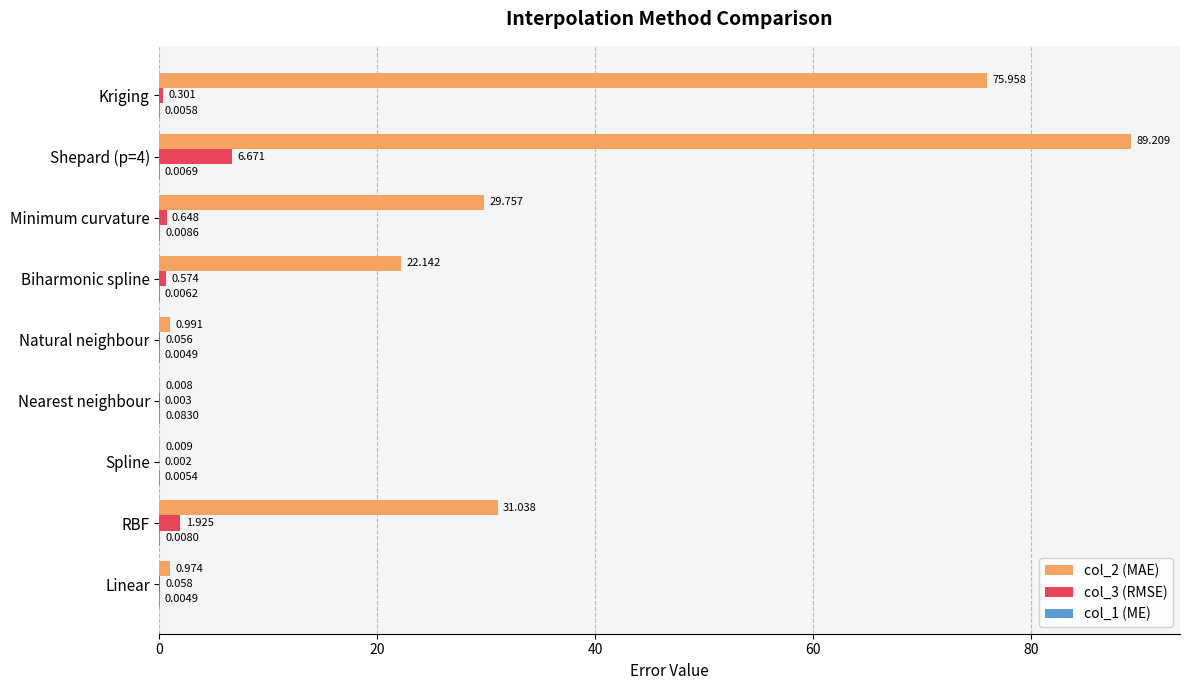

What is the greatest value displayed?

89.2